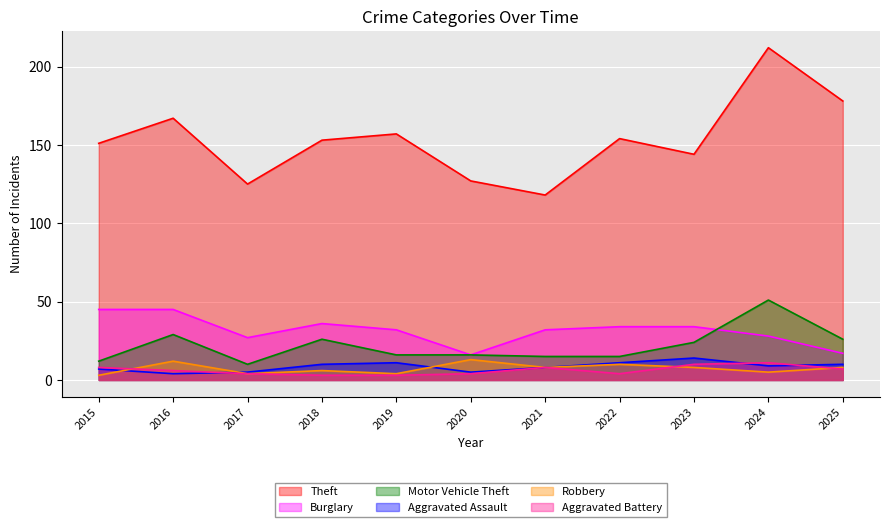

How many times do Aggravated Assault and Robbery cross each other?

3